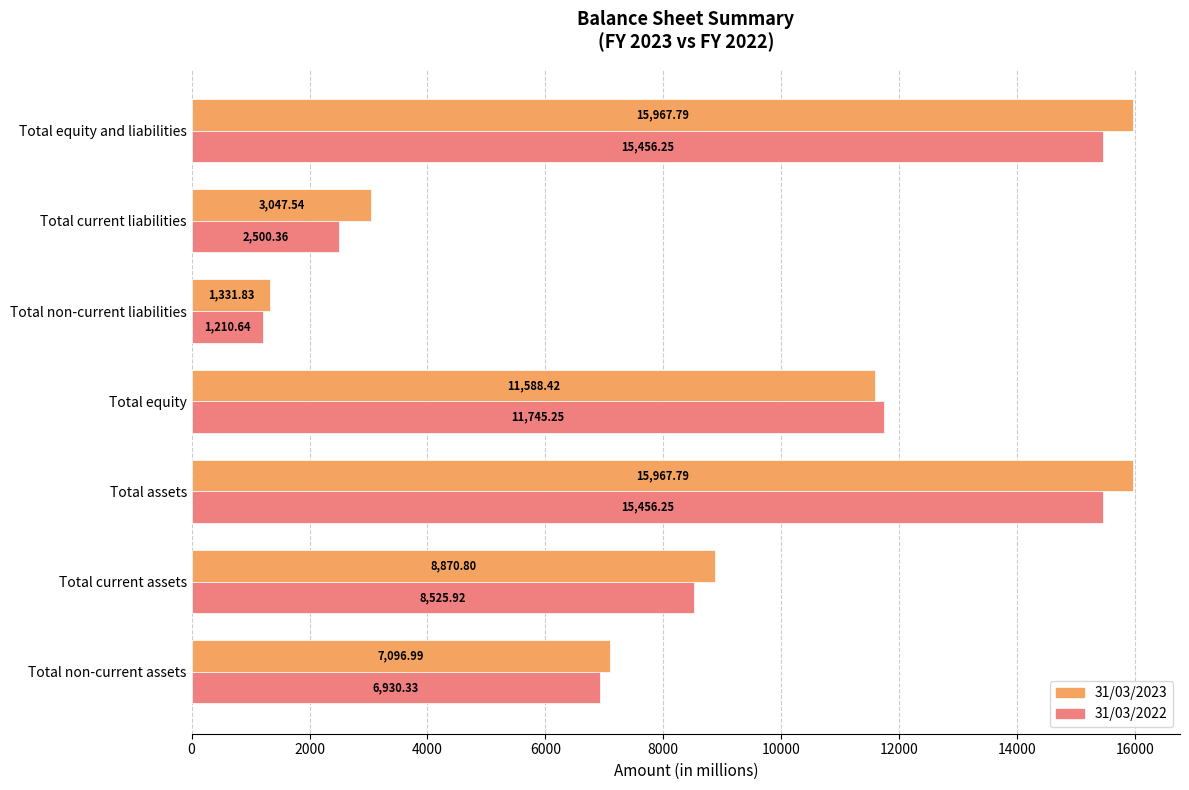

At Total non-current liabilities, list the series in order from largest to smallest.

31/03/2023, 31/03/2022